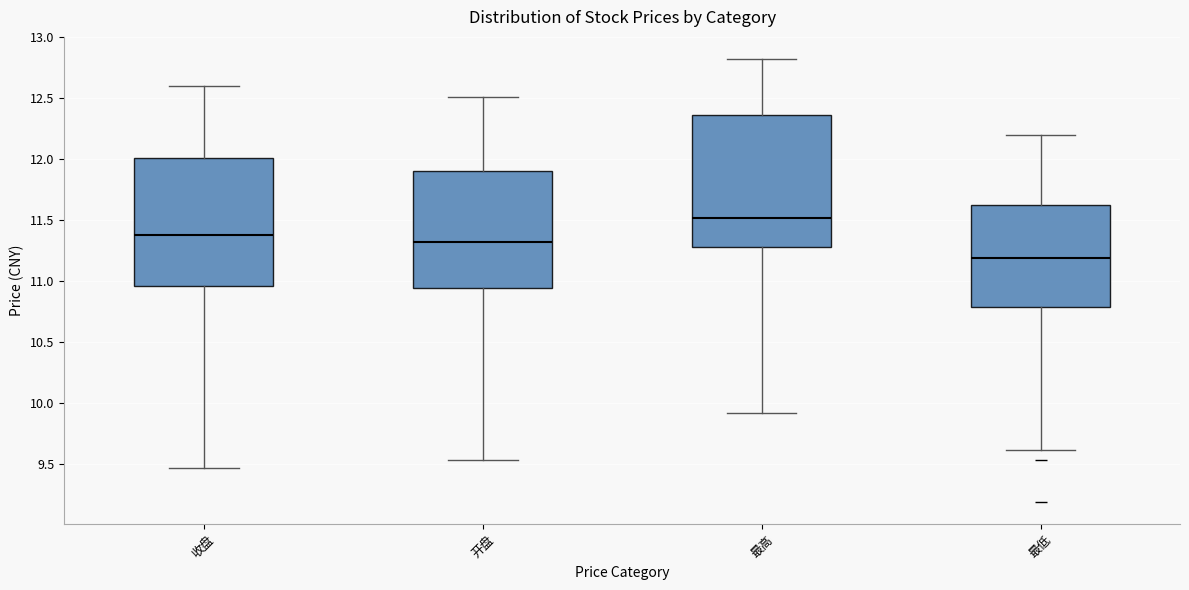

Where does the lower whisker of the box for 收盘 end on the y-axis? The values are not printed on the chart, so give them approximately, as read against the axis.

9.45